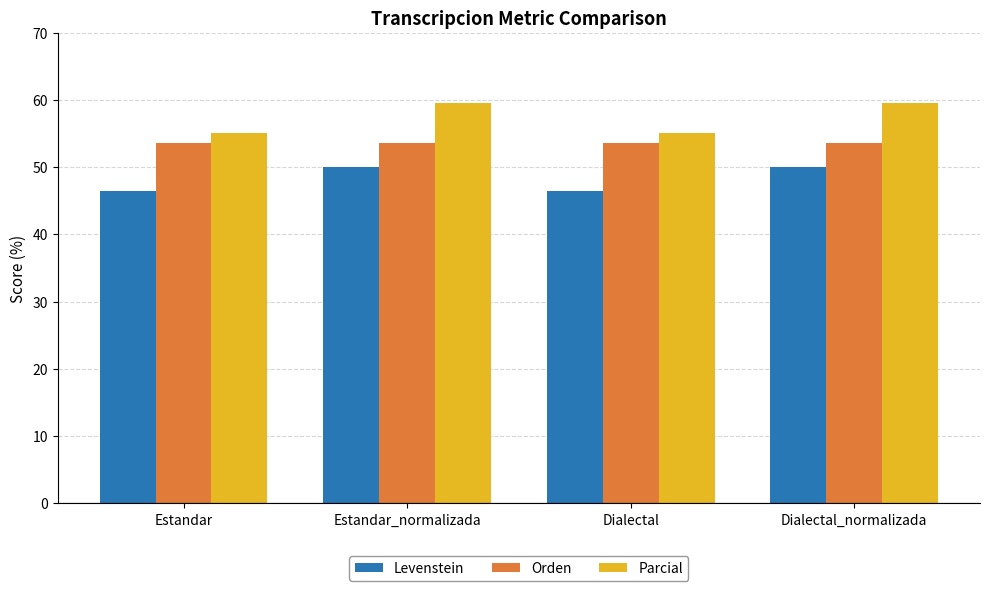

At how many categories does at least one series exceed 47?

4